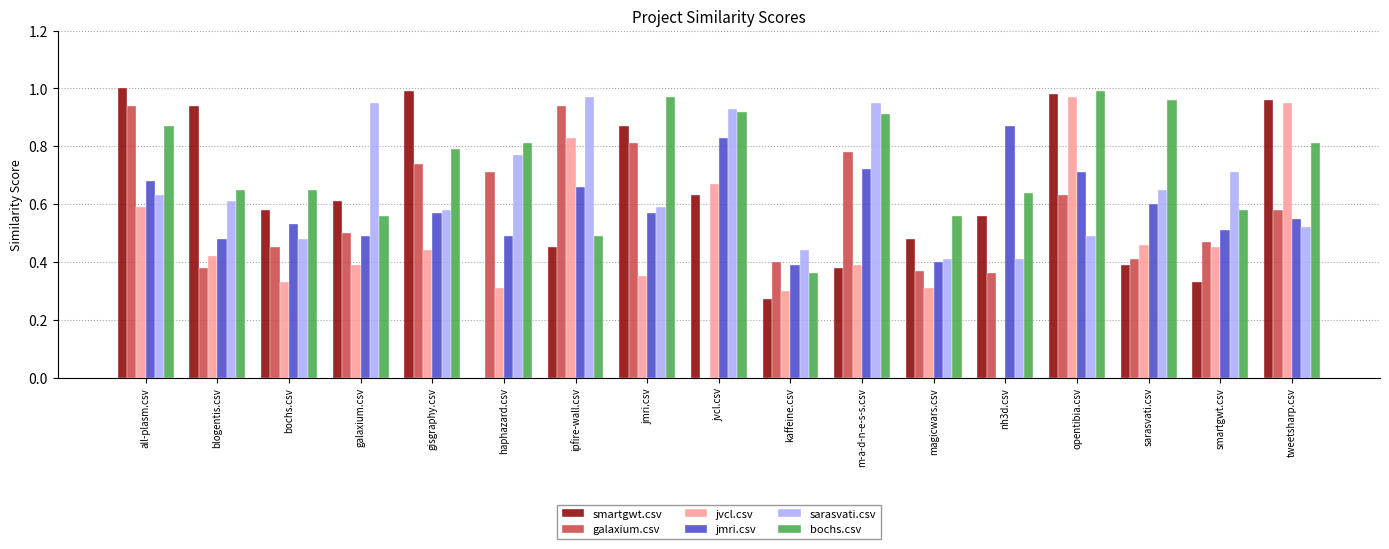

Is the value of jvcl.csv at gisgraphy.csv greater than the value of jmri.csv at bochs.csv?

No